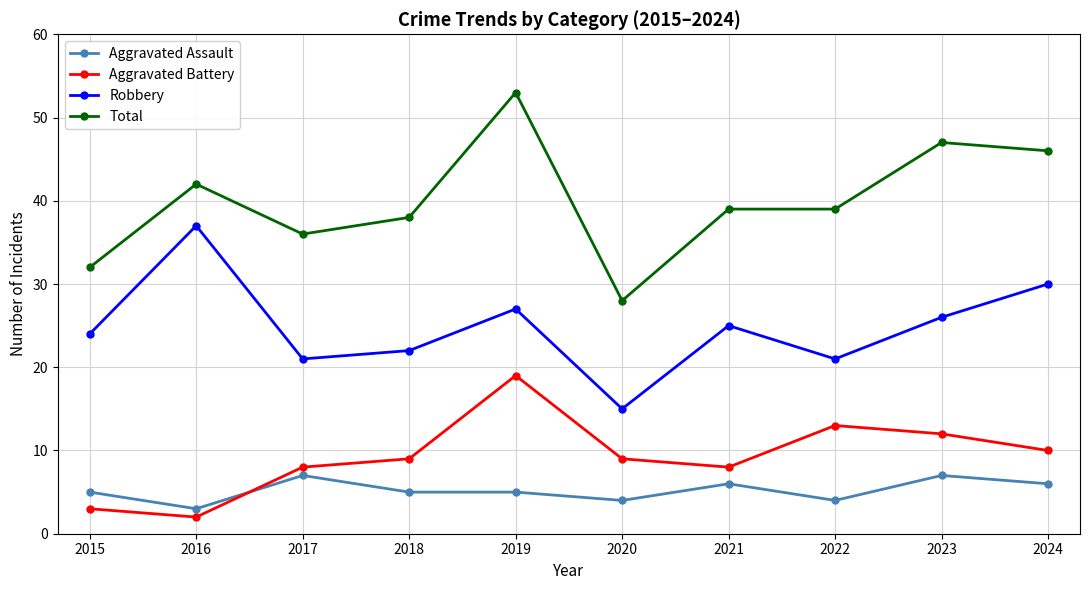

Count the number of categories in the chart.

10